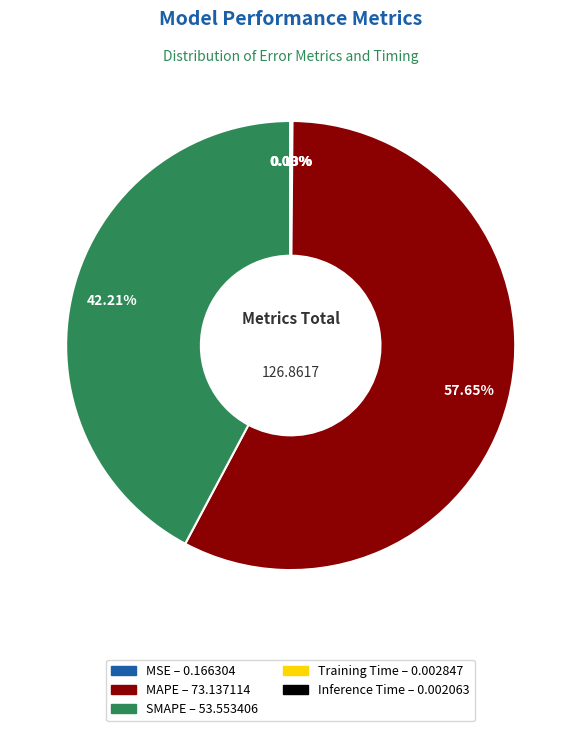

To the nearest percent, what is the difference between the largest and smallest slice percentages?

58%